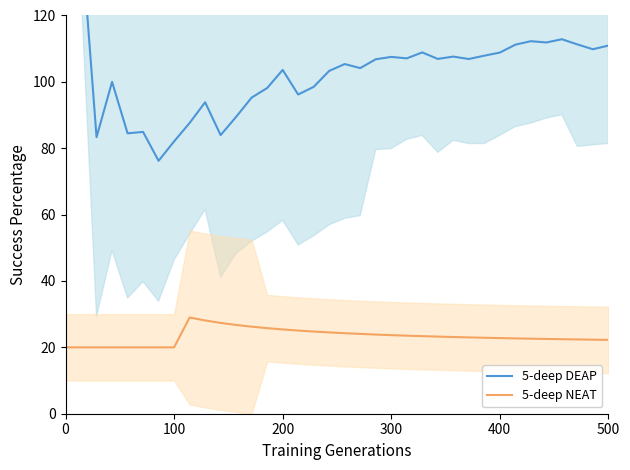

Reading left to right, extract all data points from this chart.

5-deep DEAP: 160.0	145.0	83.3	100.0	84.5	84.9	76.2	82.1	87.6	93.8	84.0	89.5	95.3	98.1	103.6	96.2	98.5	103.3	105.4	104.2	106.8	107.5	107.1	108.9	106.9	107.6	106.9	107.9	108.8	111.2	112.3	111.9	112.8	111.3	109.8	110.9
5-deep NEAT: 20.0	20.0	20.0	20.0	20.0	20.0	20.0	20.0	29.0	28.1	27.4	26.8	26.2	25.8	25.4	25.1	24.8	24.5	24.3	24.1	23.9	23.7	23.5	23.4	23.2	23.1	23.0	22.9	22.8	22.7	22.6	22.5	22.5	22.4	22.3	22.2